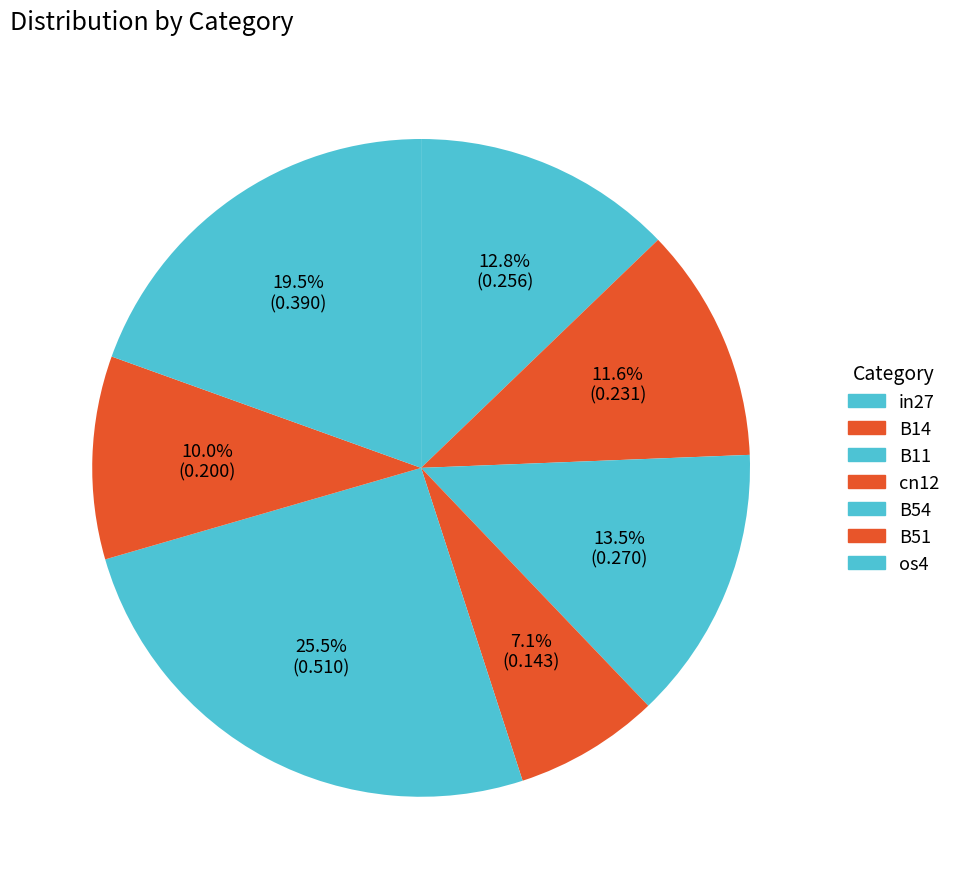

Count the number of slices in the pie.

7